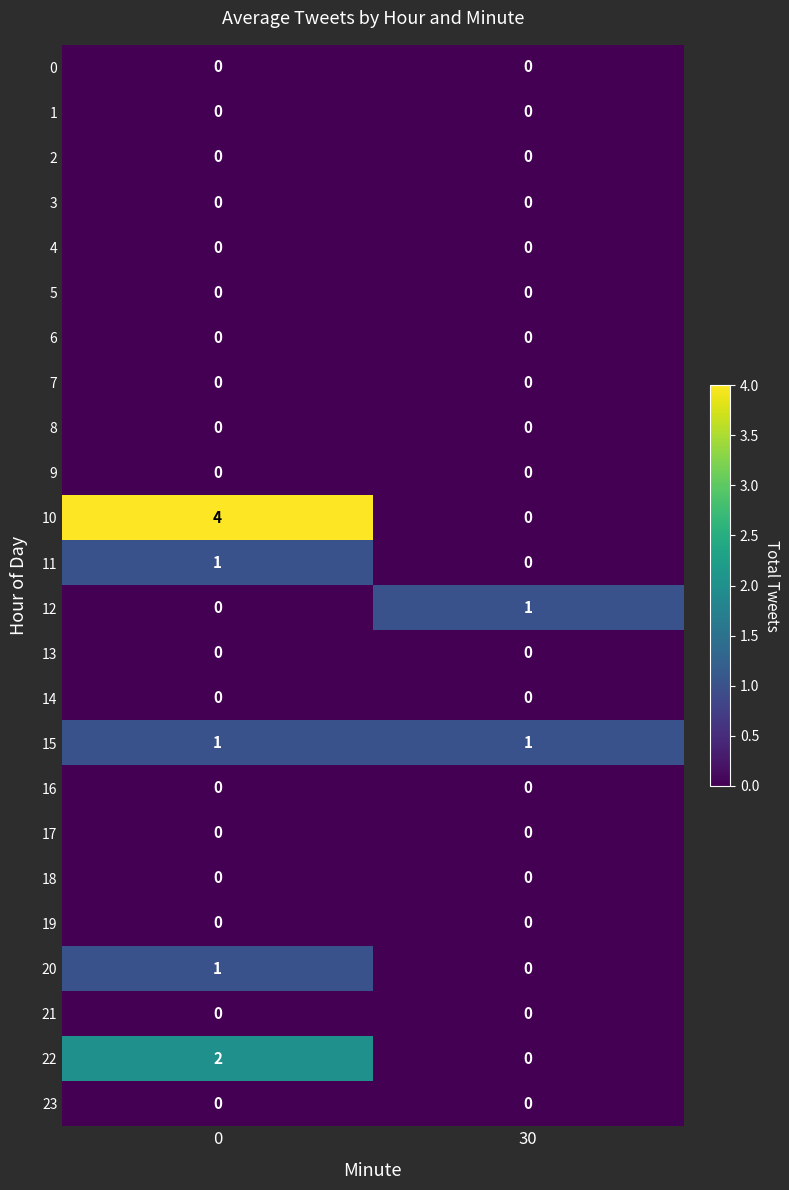

Which series has the largest total across all categories?

10